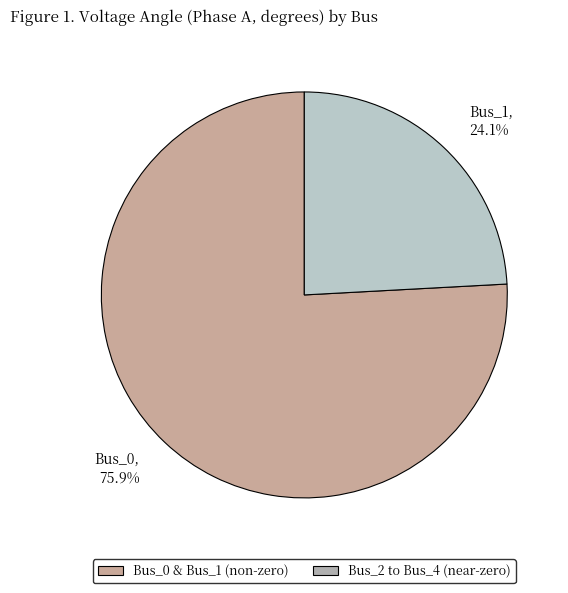

Is there a majority slice in this chart?

Yes